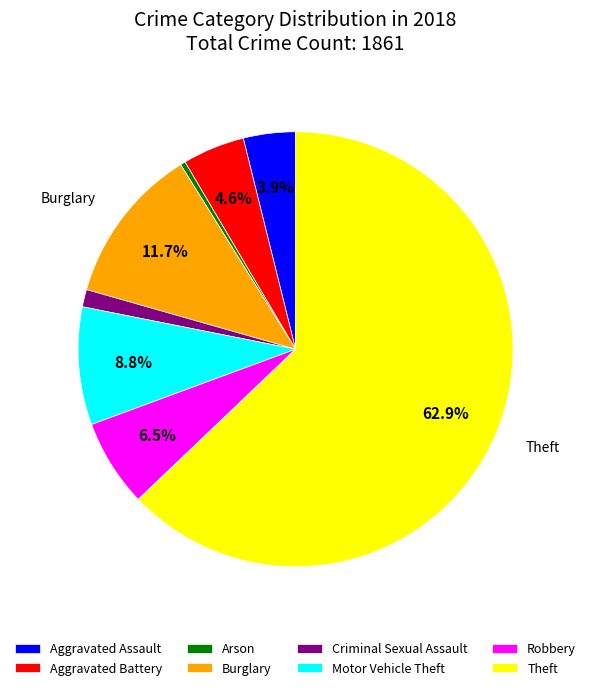

To the nearest percent, what is the difference between the Aggravated Assault and Motor Vehicle Theft slice percentages?

5%